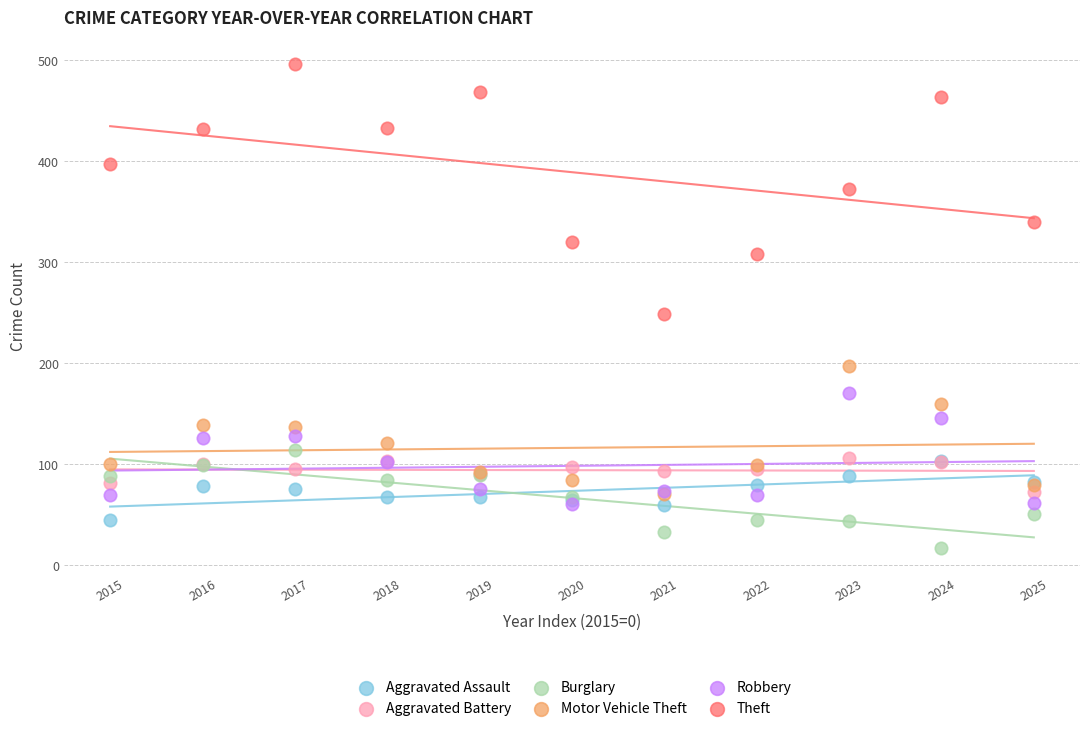

Across all series, what Y value is closest to 256?

249